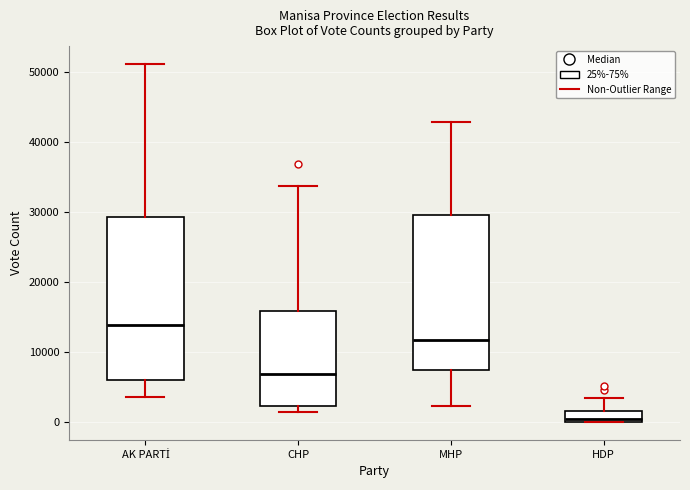

Which box's median line is the highest?

AK PARTİ